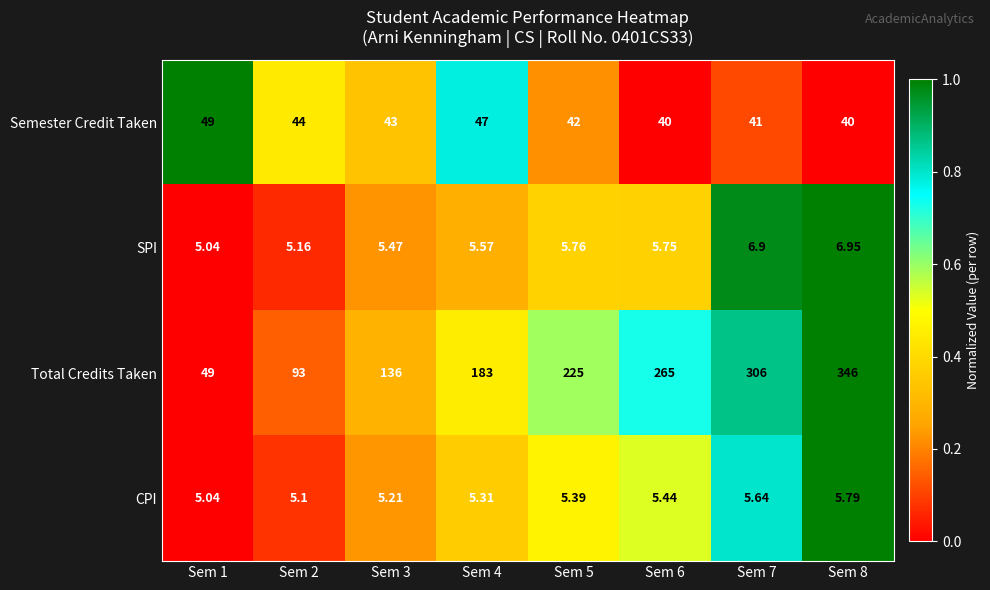

How many data points in Total Credits Taken are less than 225?

4